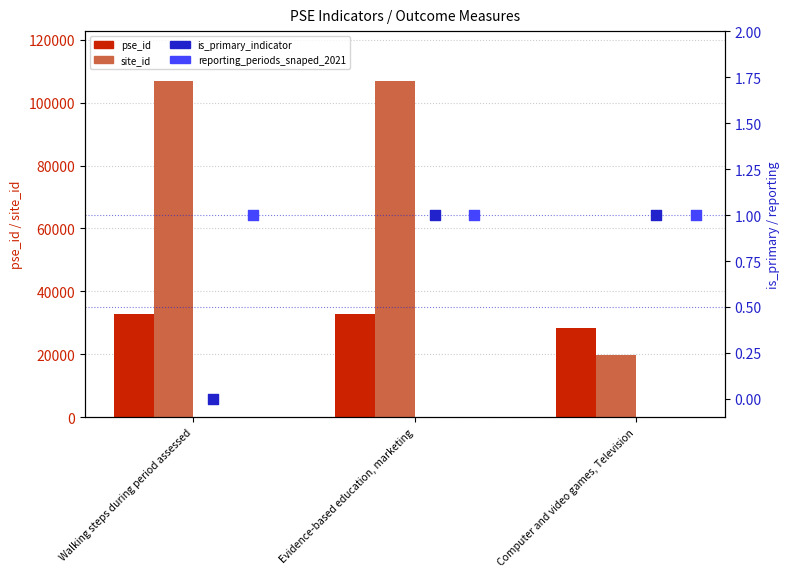

Which series contains the lowest Y value?

is_primary_indicator